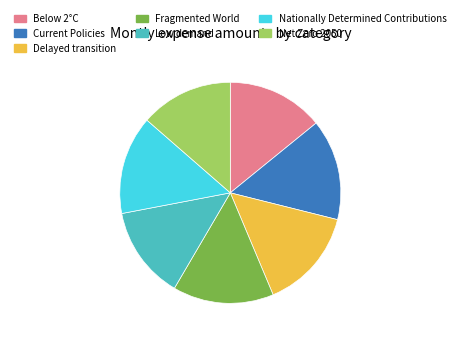

Does Below 2°C represent more than half of the total?

No